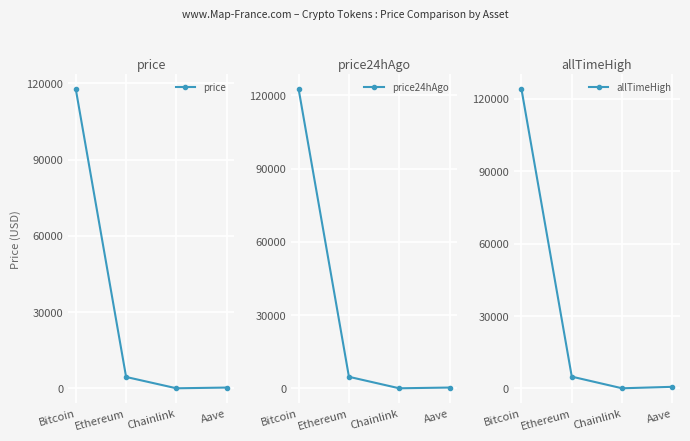

Reading left to right, what are all the values shown in this chart?

price: 117758.0	4474.3	22.0	305.6
price24hAgo: 122579.0	4725.4	23.9	327.8
allTimeHigh: 124128.0	4878.3	52.7	661.7